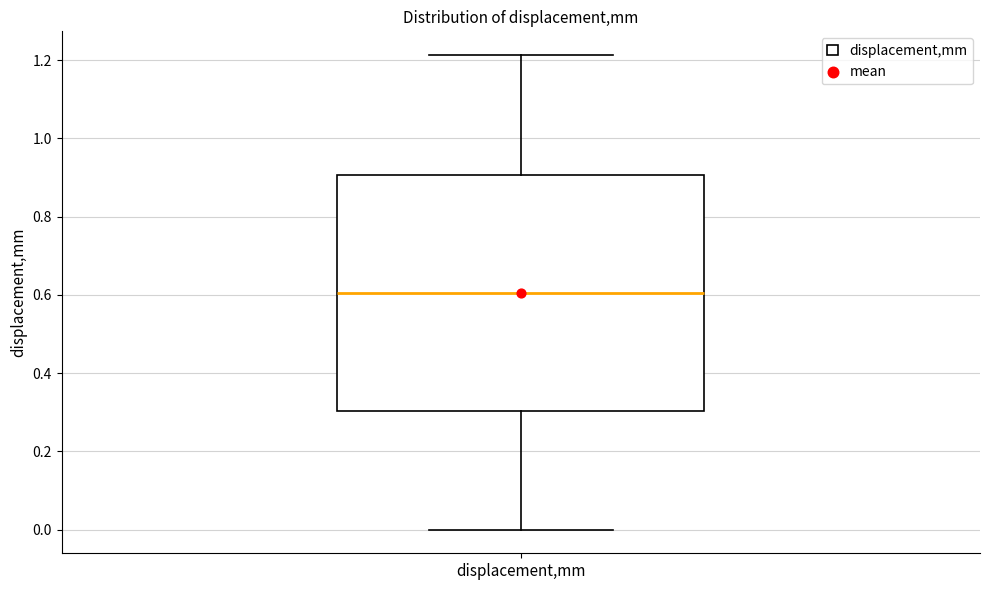

Where is the upper edge of the box for displacement,mm on the y-axis? The values are not printed on the chart, so give them approximately, as read against the axis.

0.90